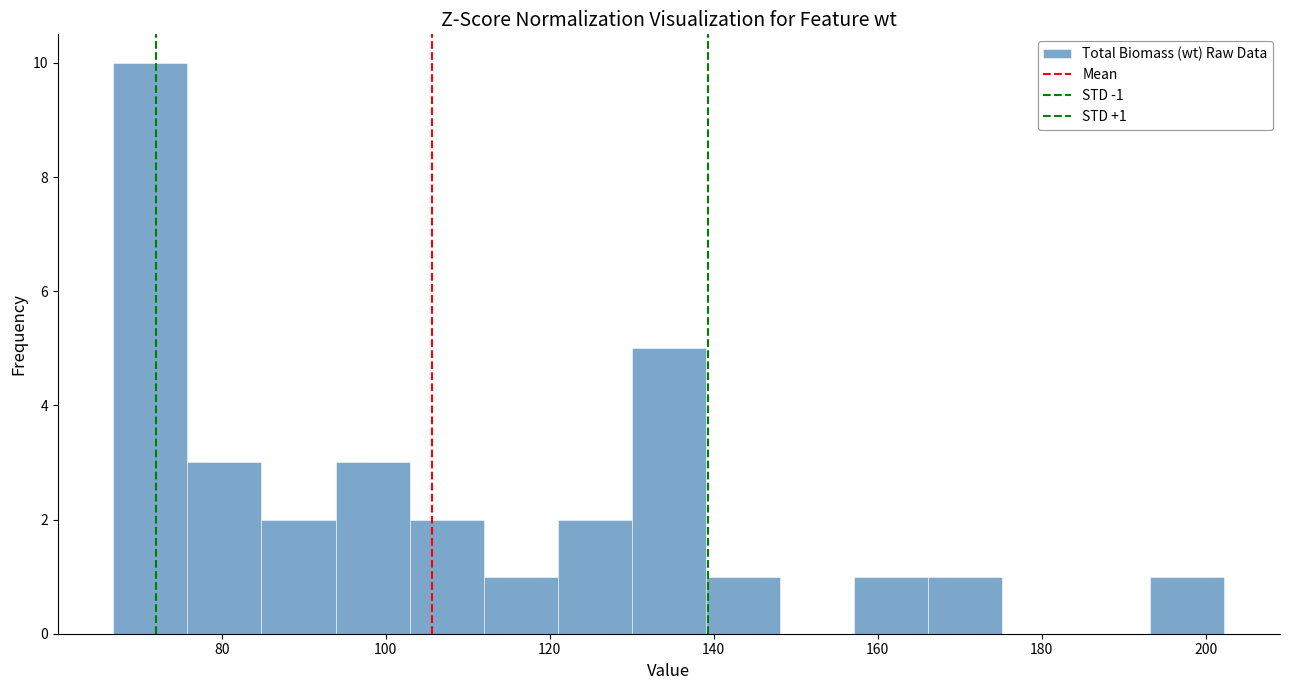

Which range on the x-axis has the tallest bar?

66 to 76